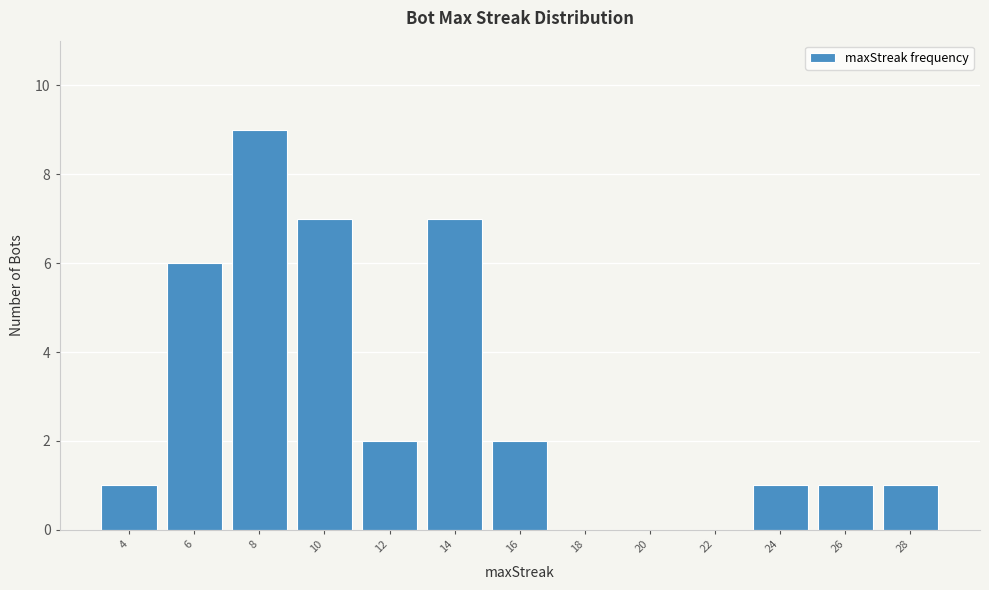

Reading right to left, extract all data points from this chart.

28=1	26=1	24=1	22=0	20=0	18=0	16=2	14=7	12=2	10=7	8=9	6=6	4=1